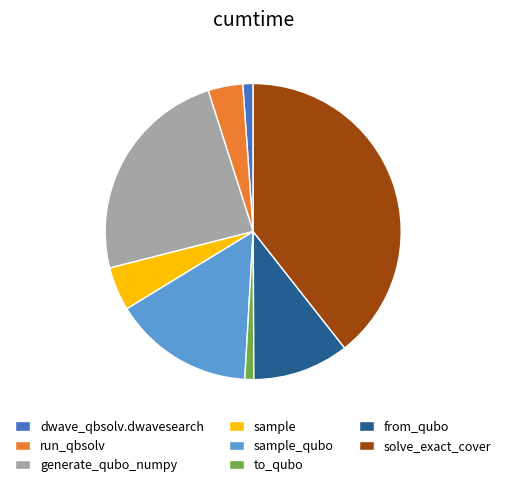

How many slices are in this pie chart?

8